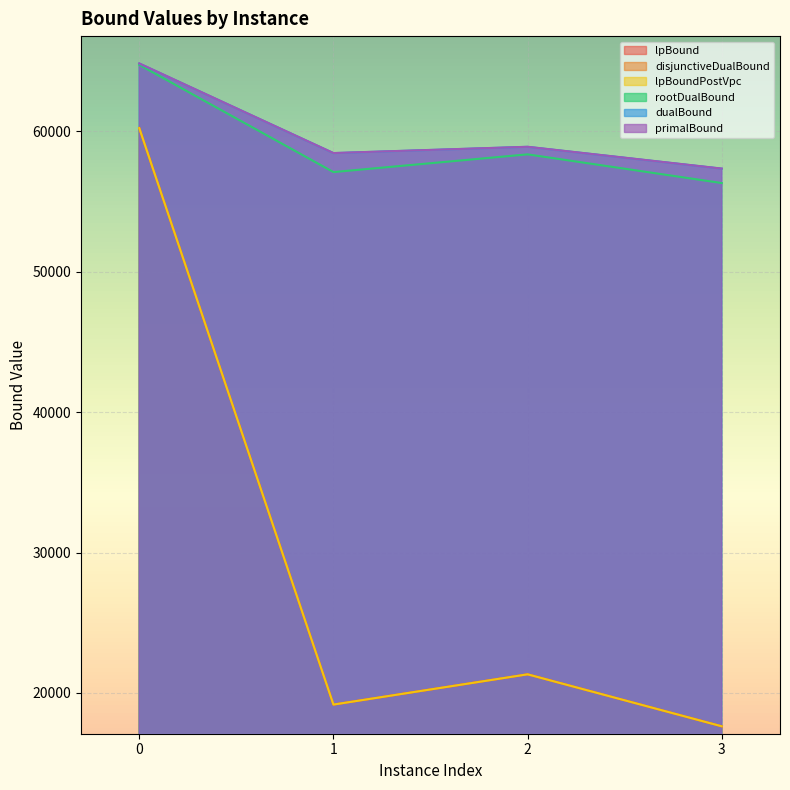

The value of rootDualBound at 0 is 64727.1. True or false?

True